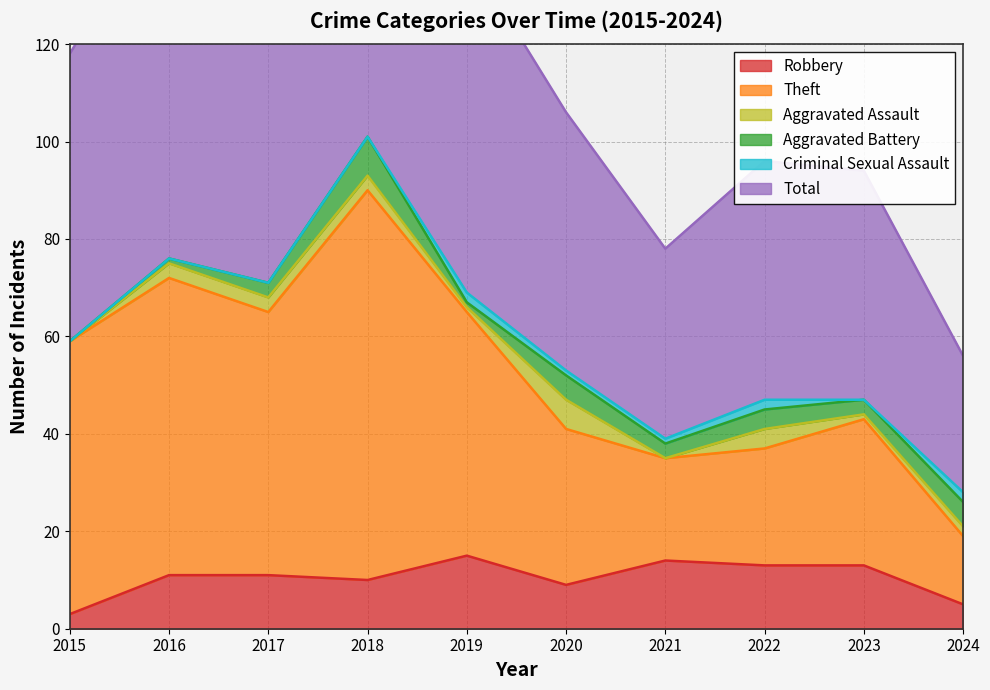

How many values in the Total series exceed 118?

4